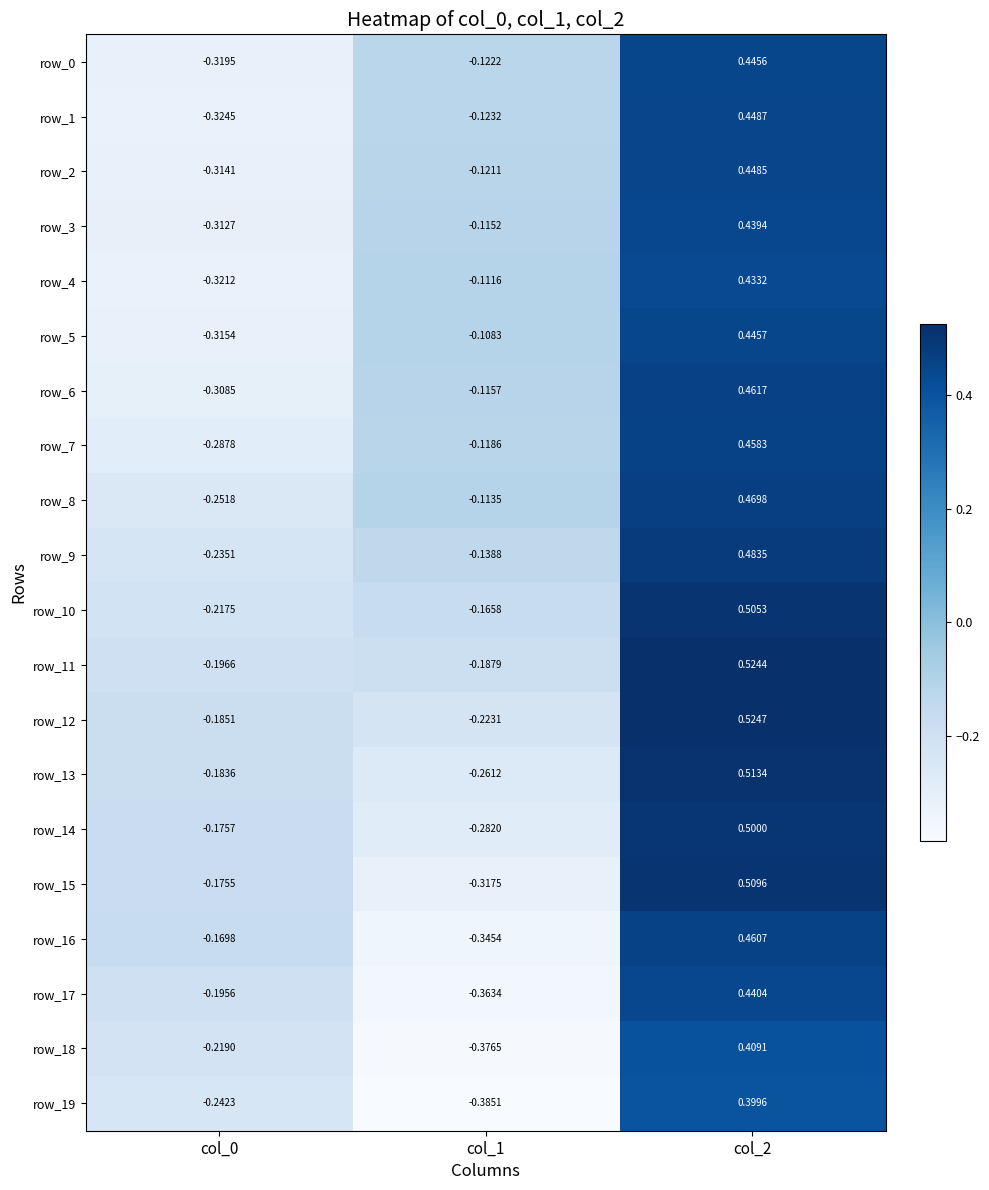

Reading left to right, what are all the values shown in this chart?

row_0: -0.3	-0.1	0.4
row_1: -0.3	-0.1	0.4
row_2: -0.3	-0.1	0.4
row_3: -0.3	-0.1	0.4
row_4: -0.3	-0.1	0.4
row_5: -0.3	-0.1	0.4
row_6: -0.3	-0.1	0.5
row_7: -0.3	-0.1	0.5
row_8: -0.3	-0.1	0.5
row_9: -0.2	-0.1	0.5
row_10: -0.2	-0.2	0.5
row_11: -0.2	-0.2	0.5
row_12: -0.2	-0.2	0.5
row_13: -0.2	-0.3	0.5
row_14: -0.2	-0.3	0.5
row_15: -0.2	-0.3	0.5
row_16: -0.2	-0.3	0.5
row_17: -0.2	-0.4	0.4
row_18: -0.2	-0.4	0.4
row_19: -0.2	-0.4	0.4